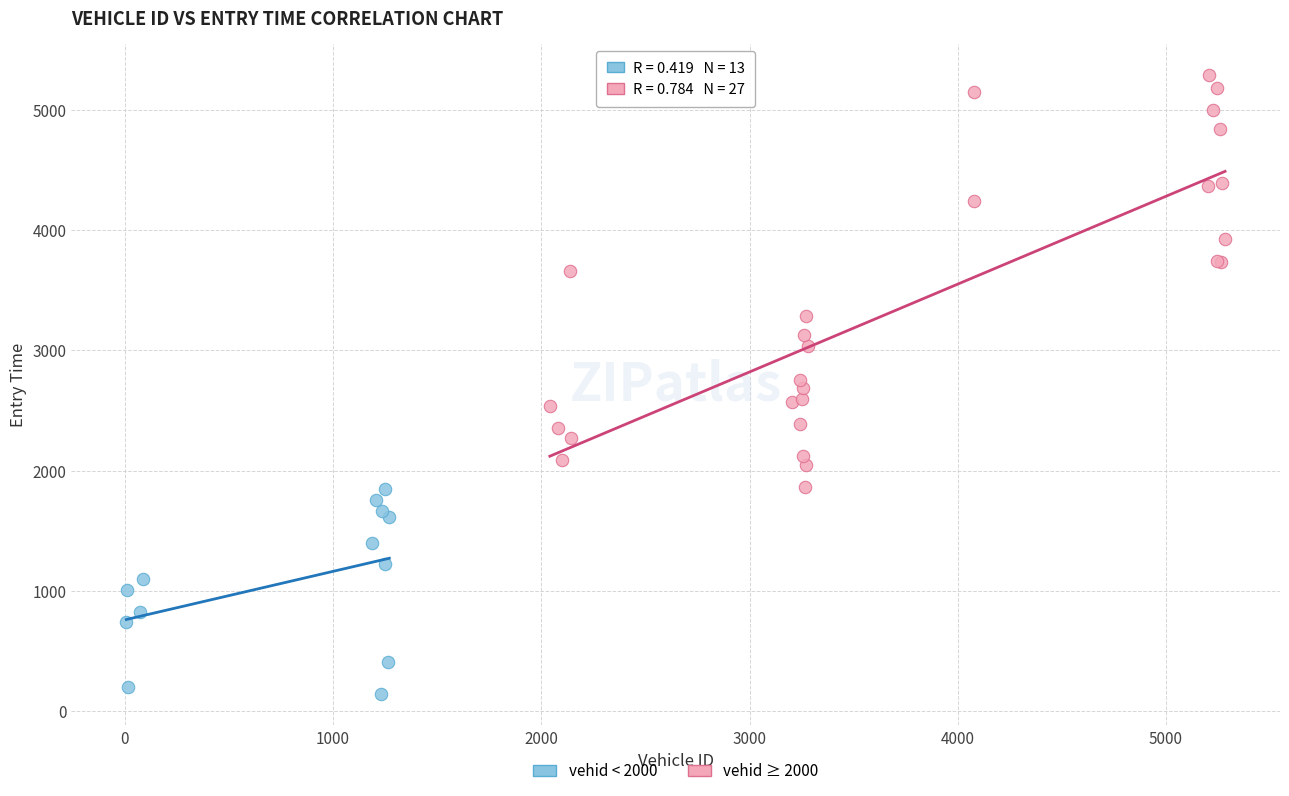

Which series contains the lowest Y value?

vehid < 2000